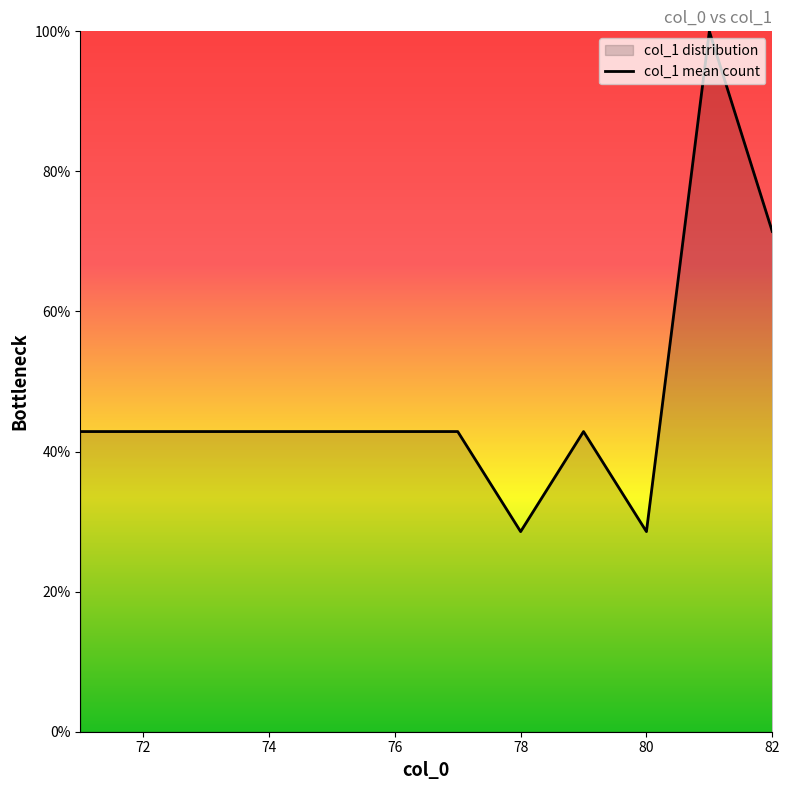

How many interior local valleys (lower than both neighbors) does the data have?

2